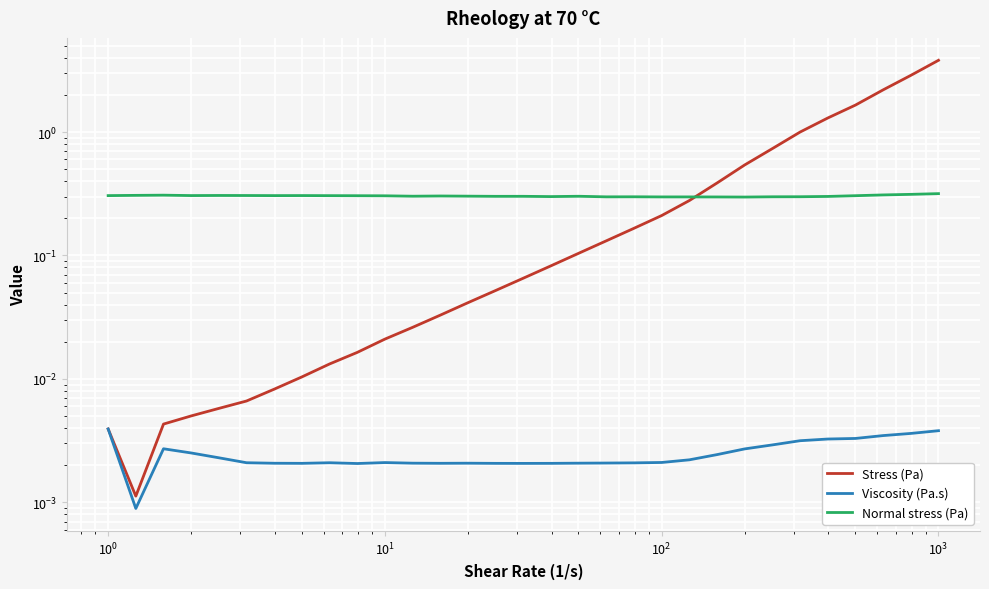

What are all the series names shown in the legend?

Stress (Pa), Viscosity (Pa.s), Normal stress (Pa)